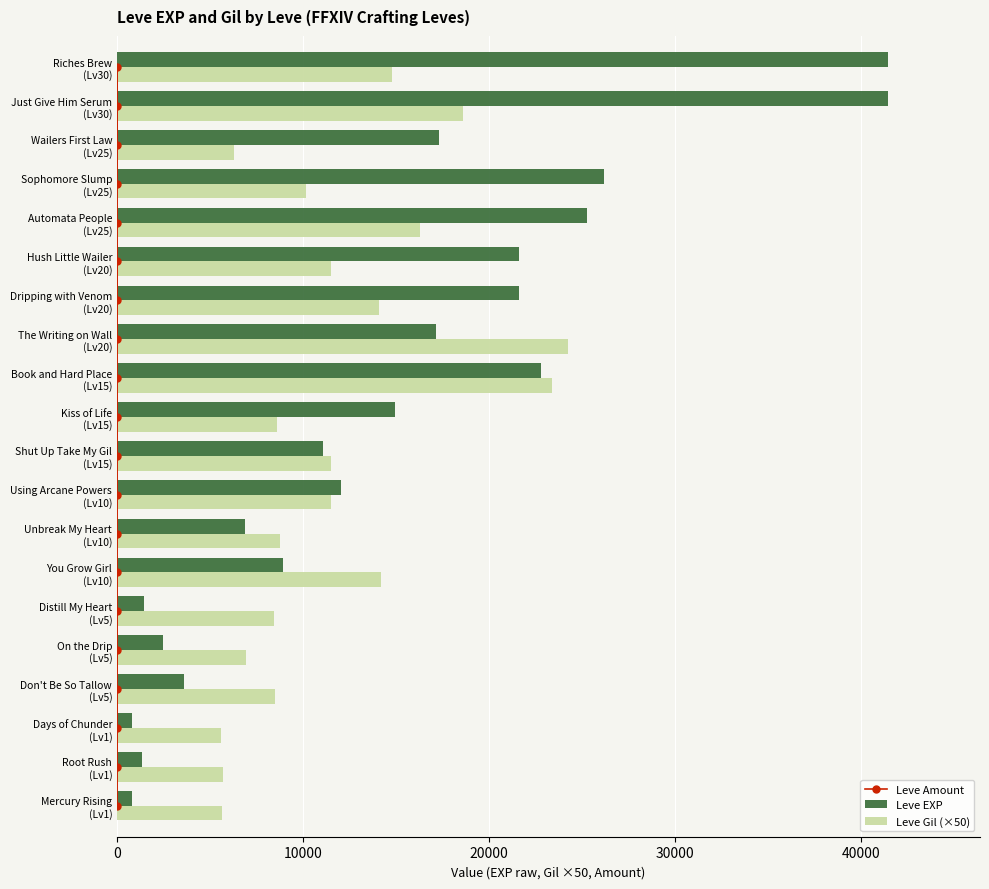

What is the sum of all Leve Gil (×50) values?

234750